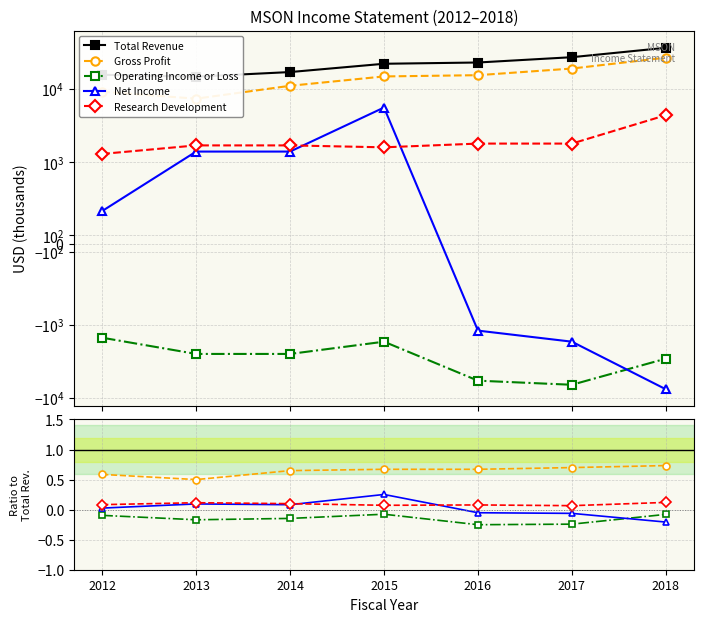

Which series changed the most between 2013 and 2015?

Total Revenue